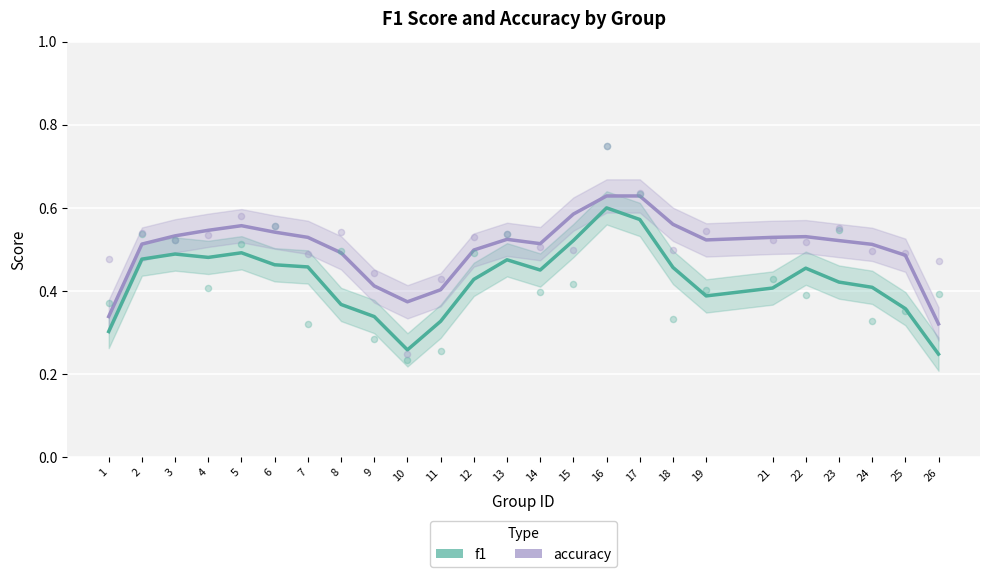

Which series reaches the maximum Y coordinate?

accuracy